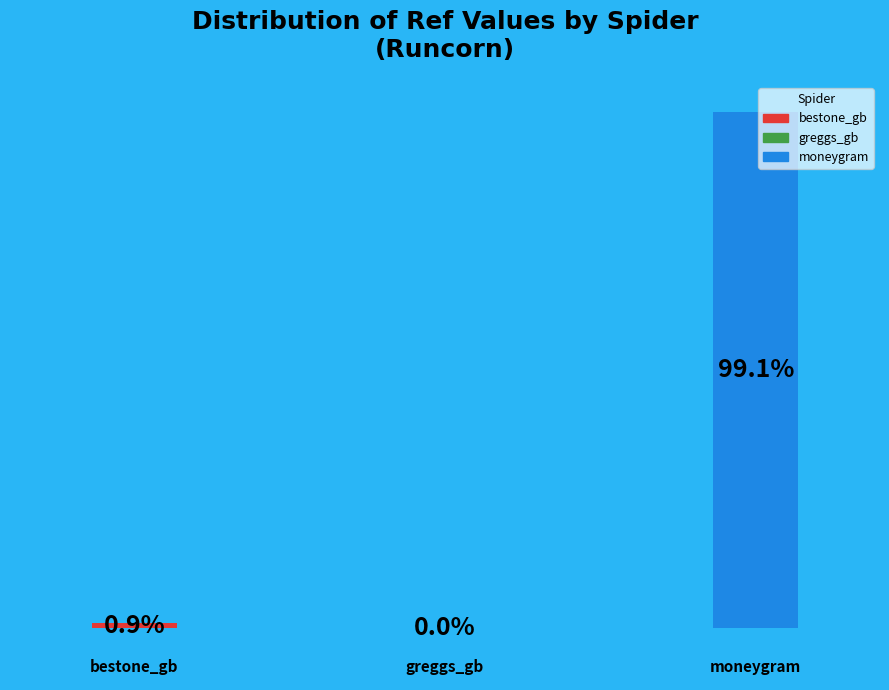

How many segments does this pie chart have?

3